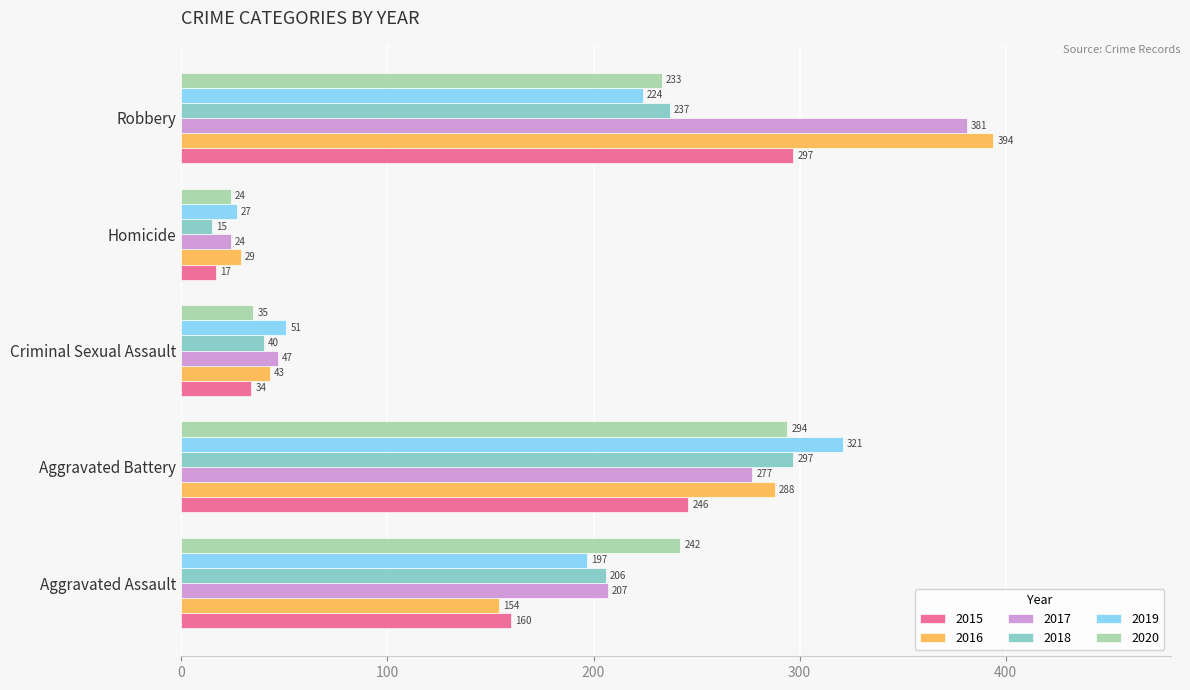

What is the smallest value displayed?

15